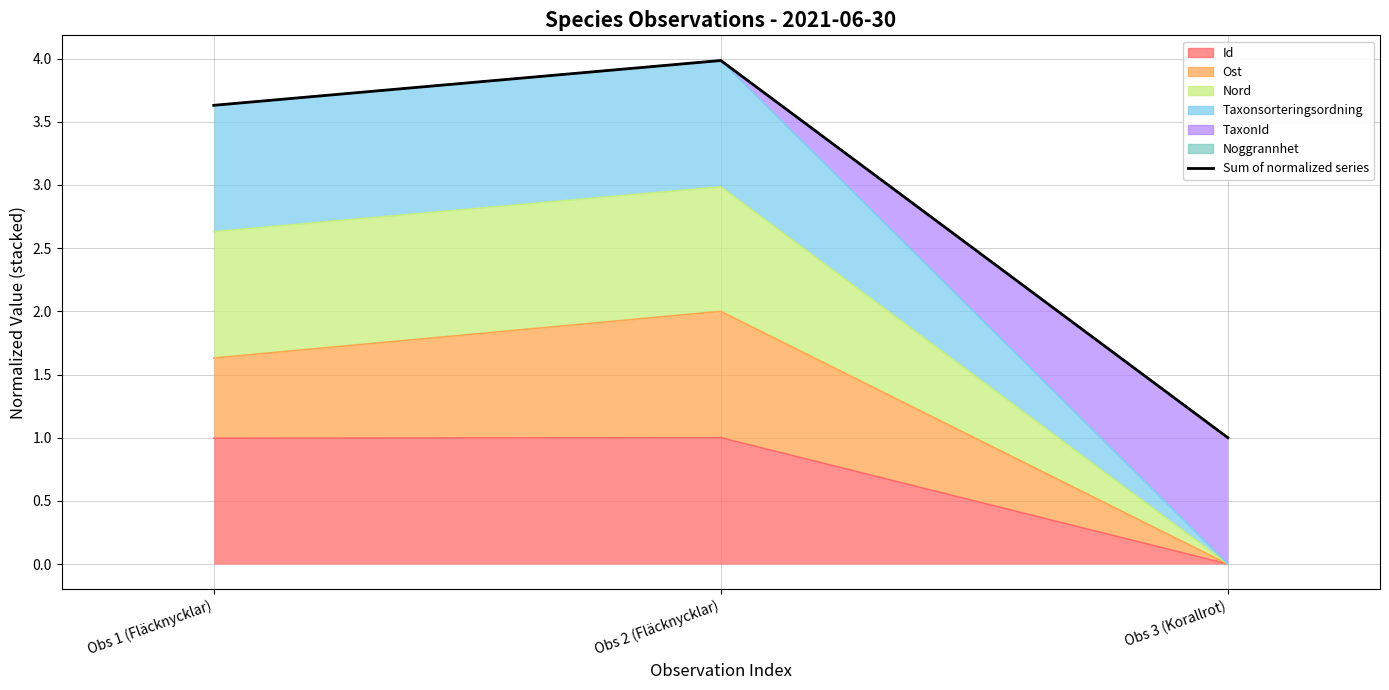

True or false: the data shows 4.0 at Obs 2 (Fläcknycklar).

True